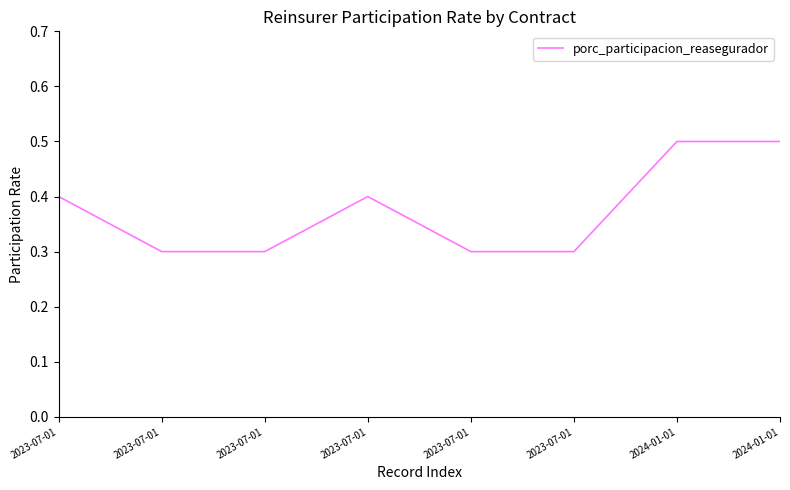

What is the label of the 6th point from the left?

2023-07-01